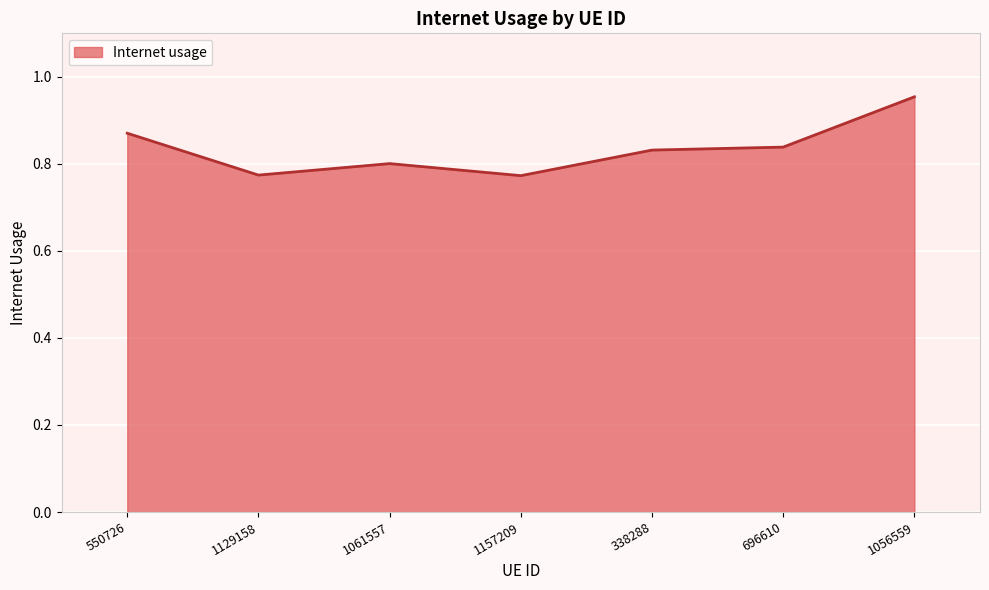

Where is the first local minimum?

1129158